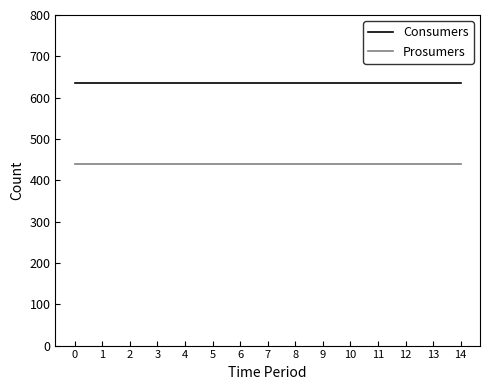

Rank the series at 11 from lowest to highest value.

Prosumers, Consumers